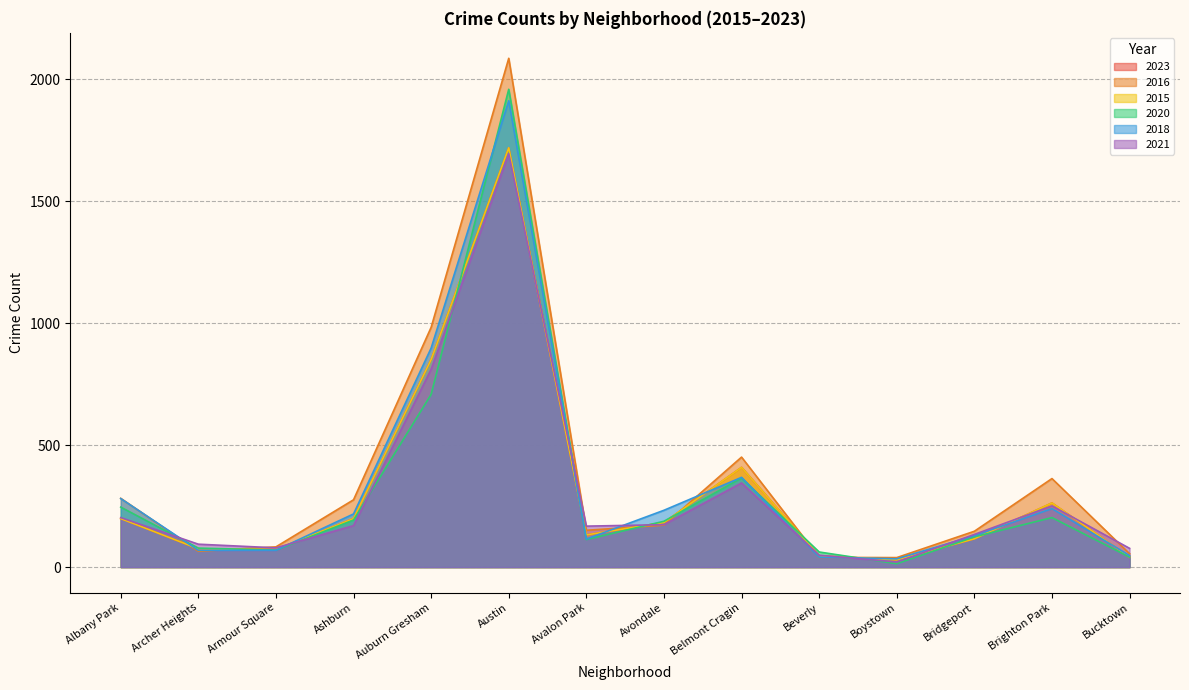

Is the value of 2016 at Bridgeport greater than the value of 2021 at Archer Heights?

Yes